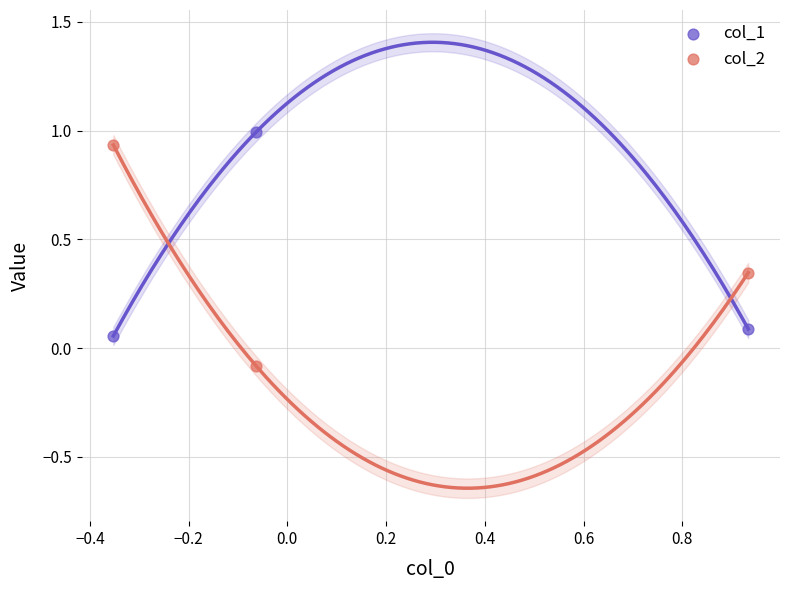

Which series contains the lowest Y value?

col_2